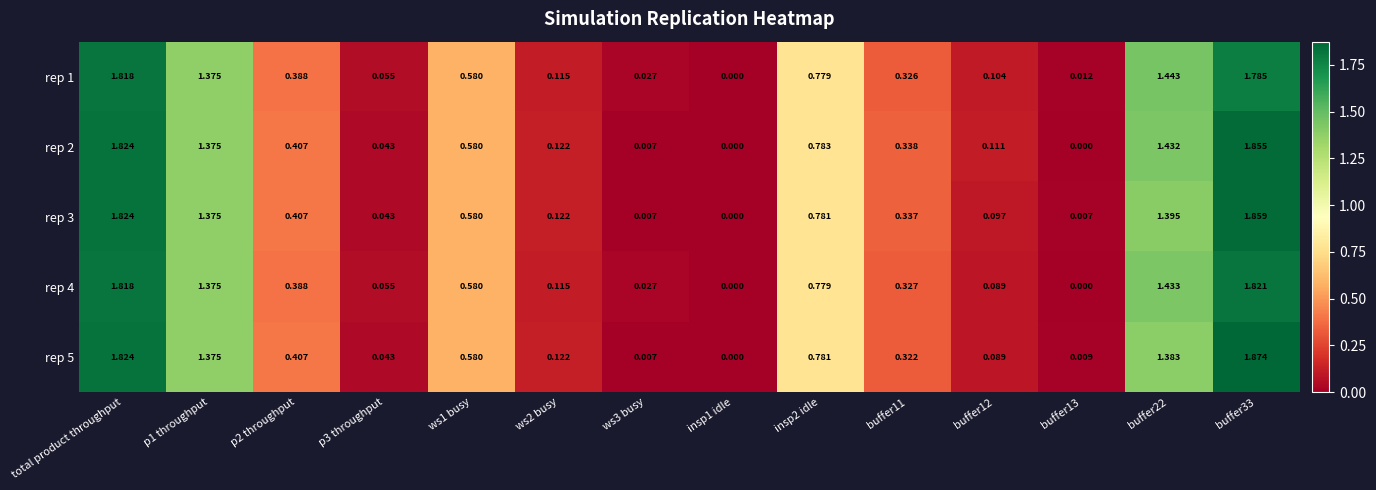

How many categories are shown in the chart?

14